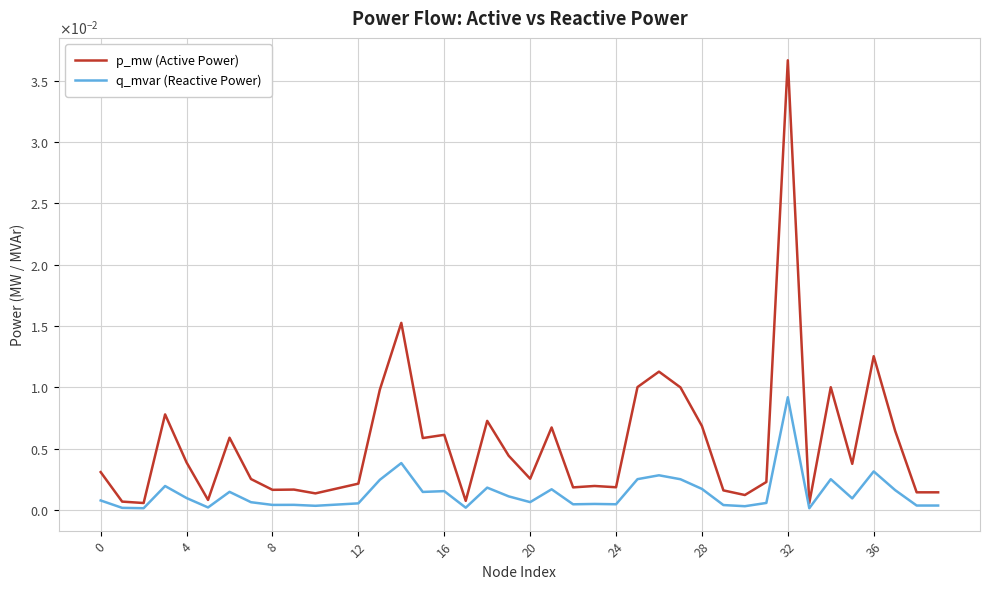

True or false: q_mvar (Reactive Power) and p_mw (Active Power) intersect in this chart.

False